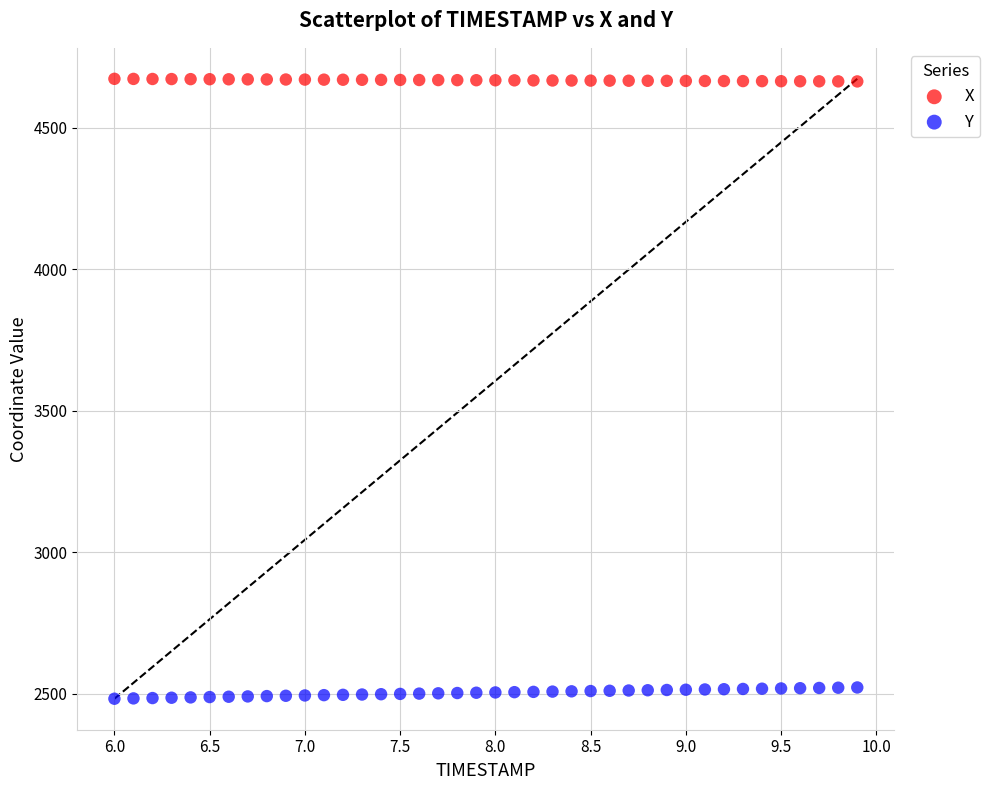

Which series has the largest Y range (max minus min)?

Y